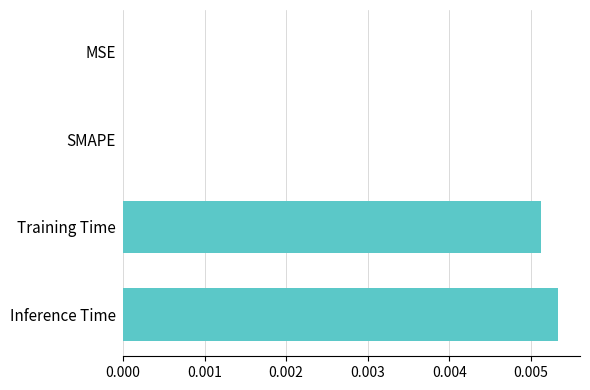

The value at SMAPE is 0.0. True or false?

True